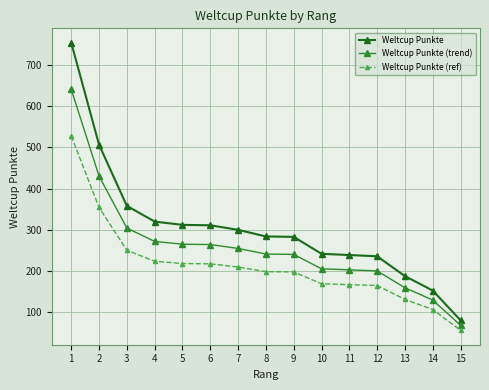

How many lines are shown in the chart?

3